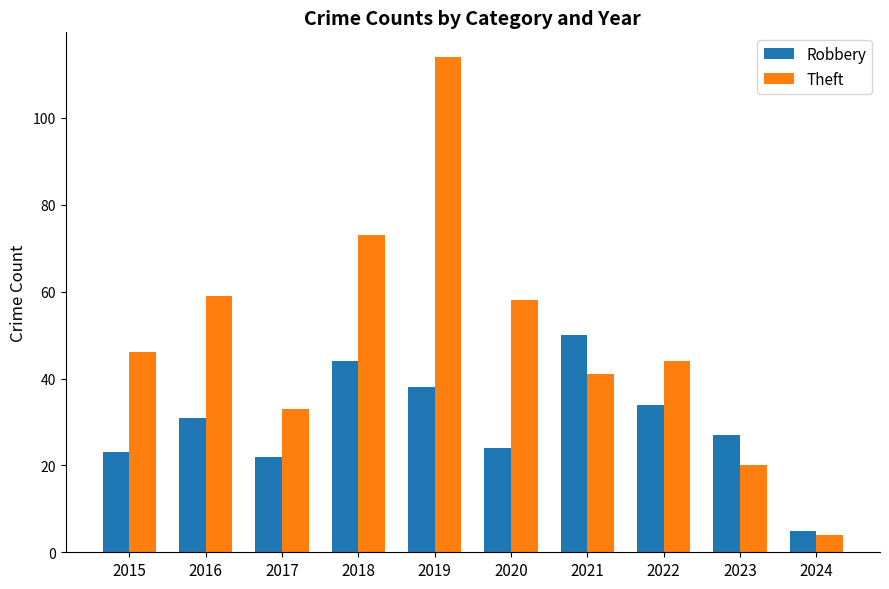

Which category has the lowest value in the Theft series?

2024